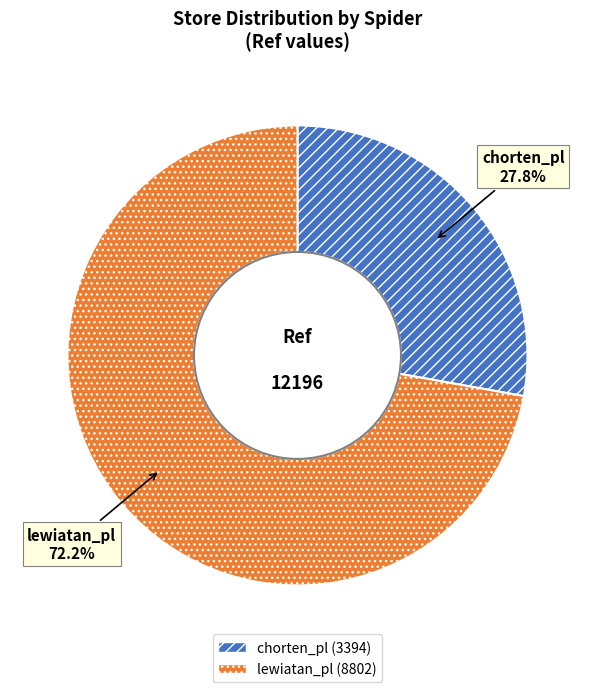

What is the total percentage of lewiatan_pl and chorten_pl?

100.0%